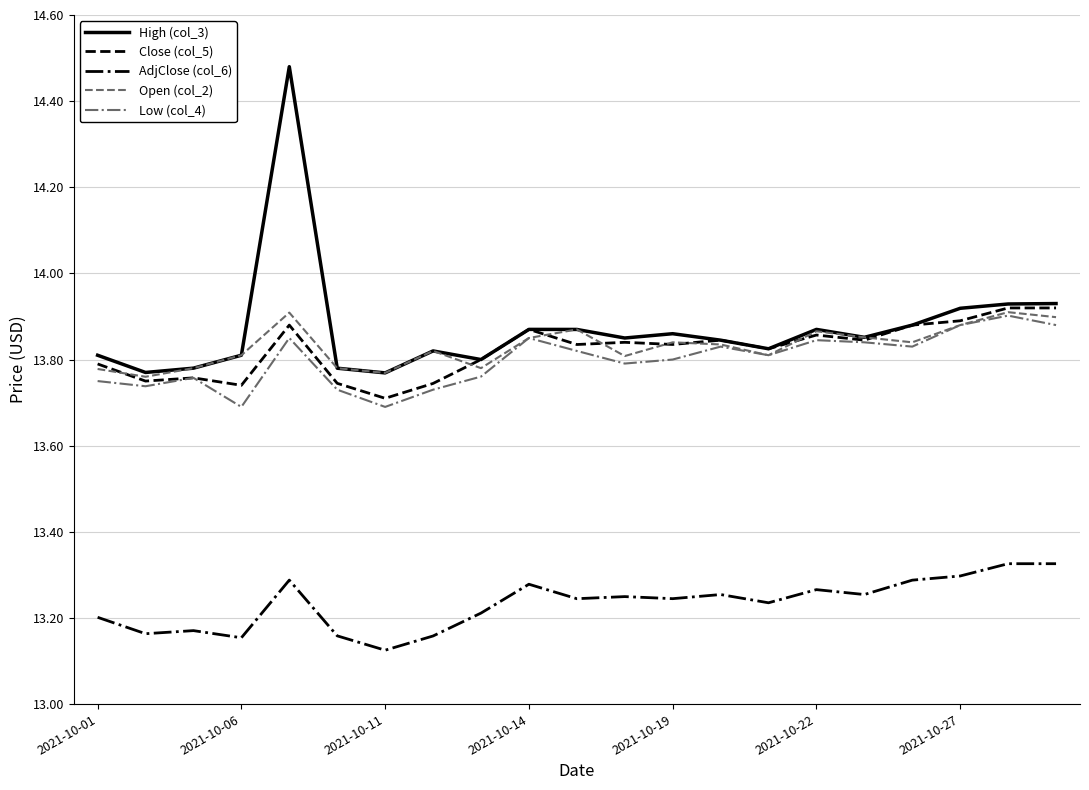

How many lines are shown in the chart?

5